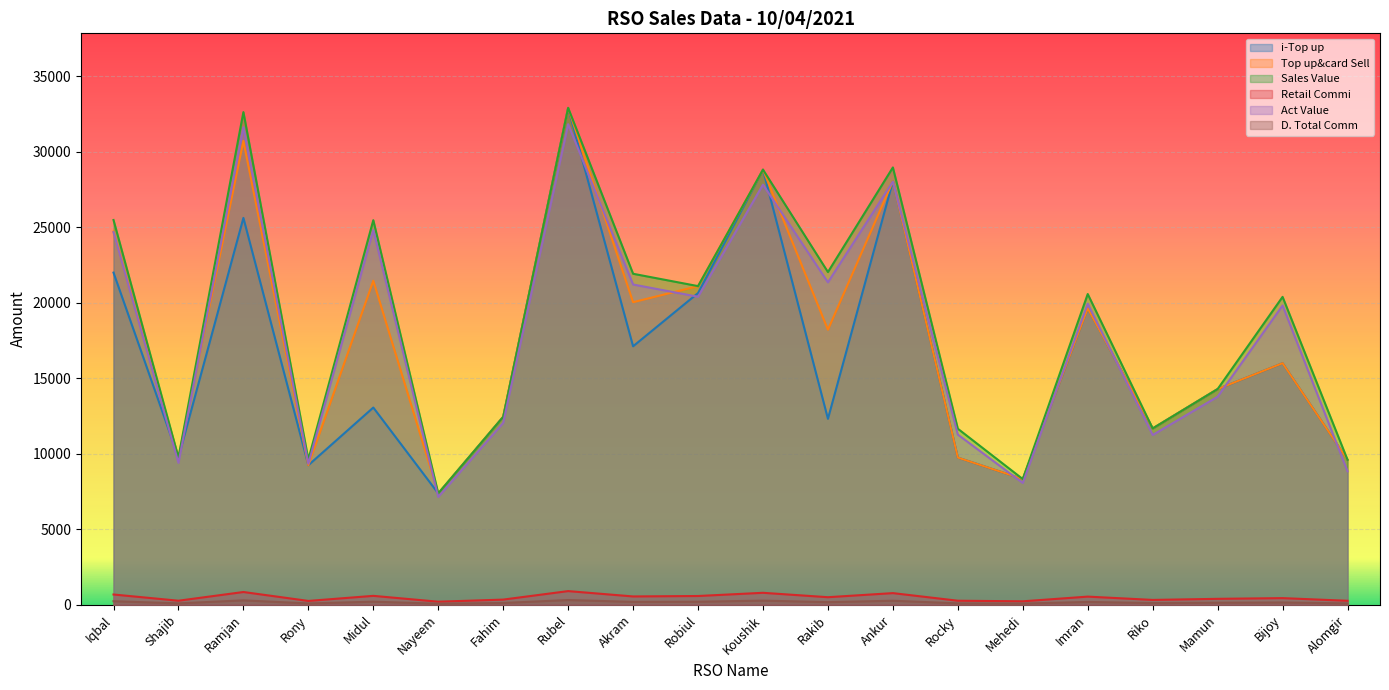

What is the total value across all series at Rony?

37796.8